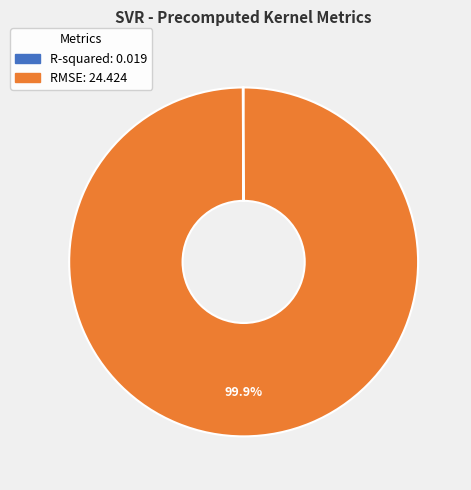

Is there a majority slice in this chart?

Yes